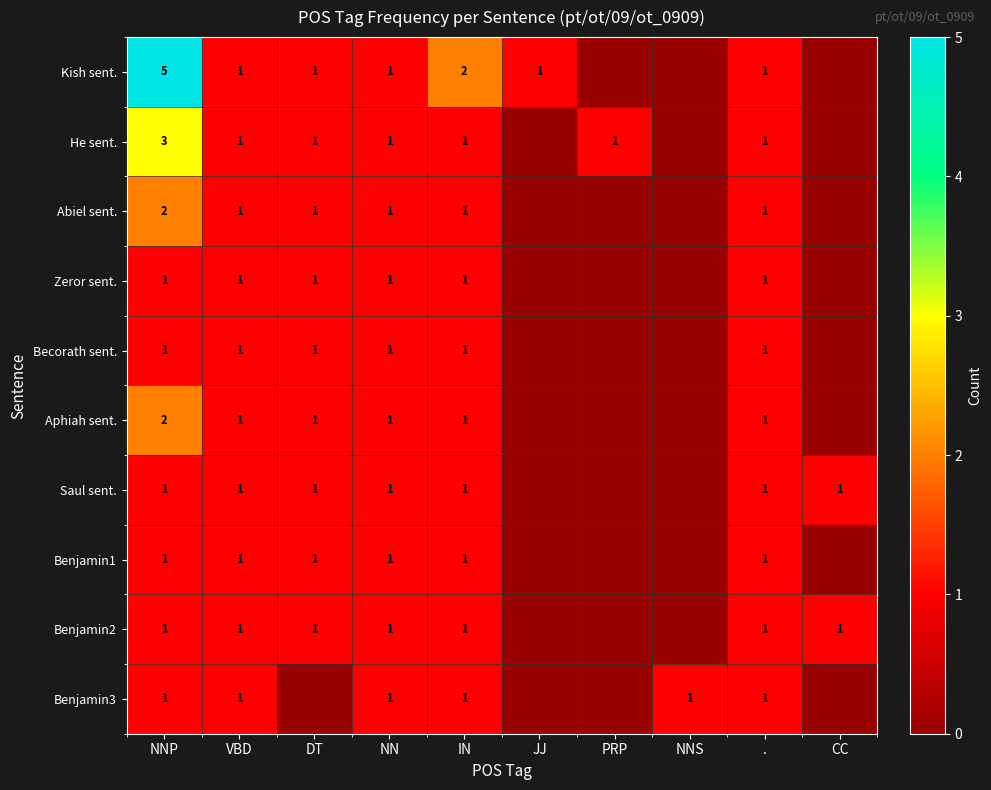

The Benjamin2 series shows 1 at CC. True or false?

True